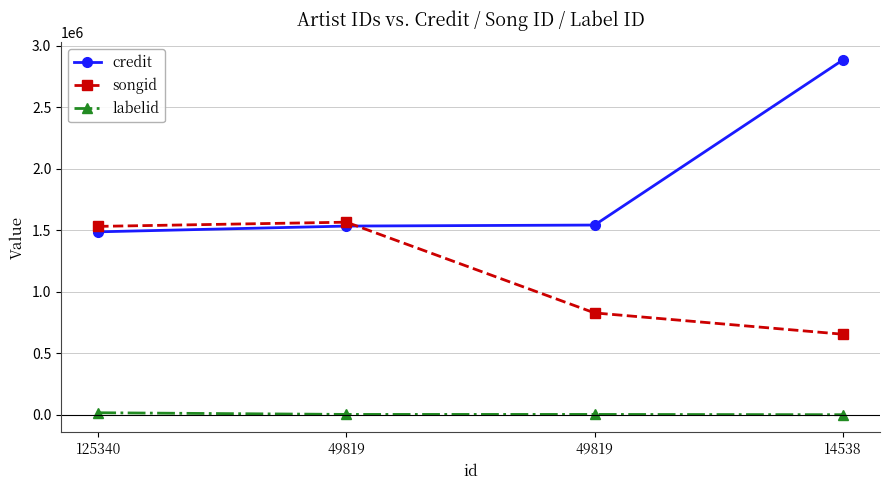

True or false: labelid has a value of 1503 at 49819.

False